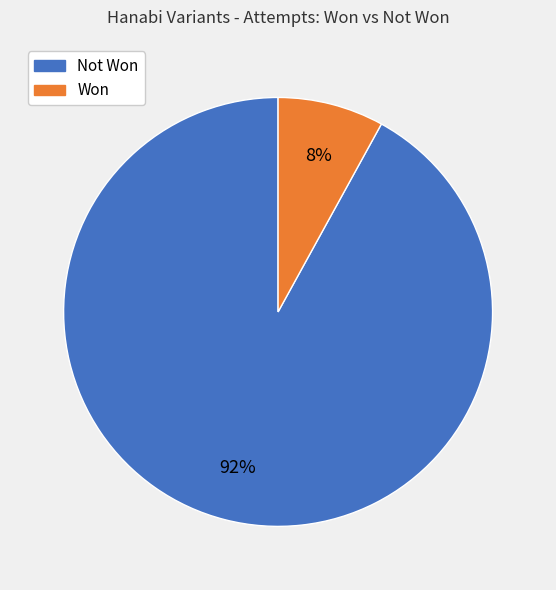

Which has a higher value, Not Won or Won?

Not Won